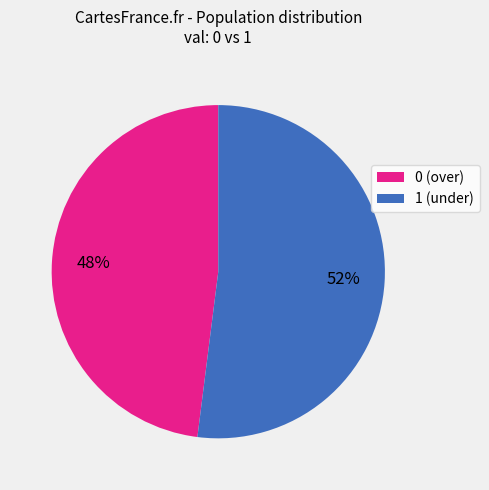

Between 0 (over) and 1 (under), which is larger?

1 (under)